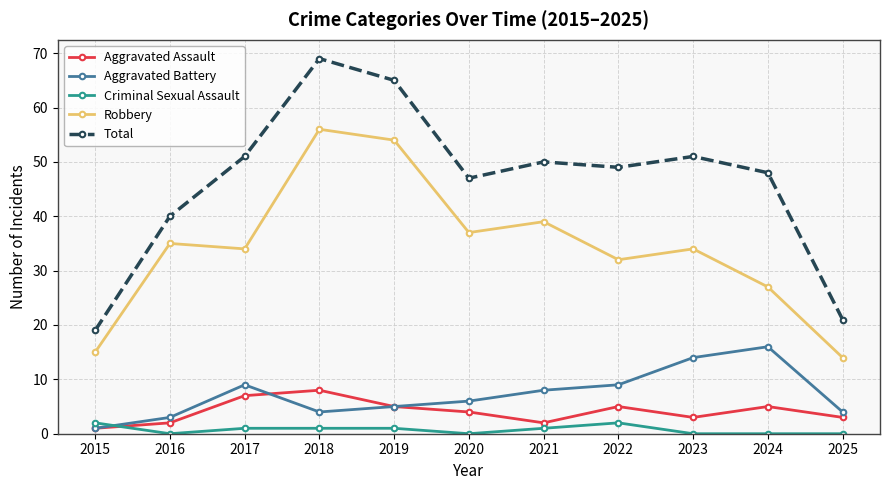

What is the difference between the second highest and second lowest values in the Criminal Sexual Assault series?

2